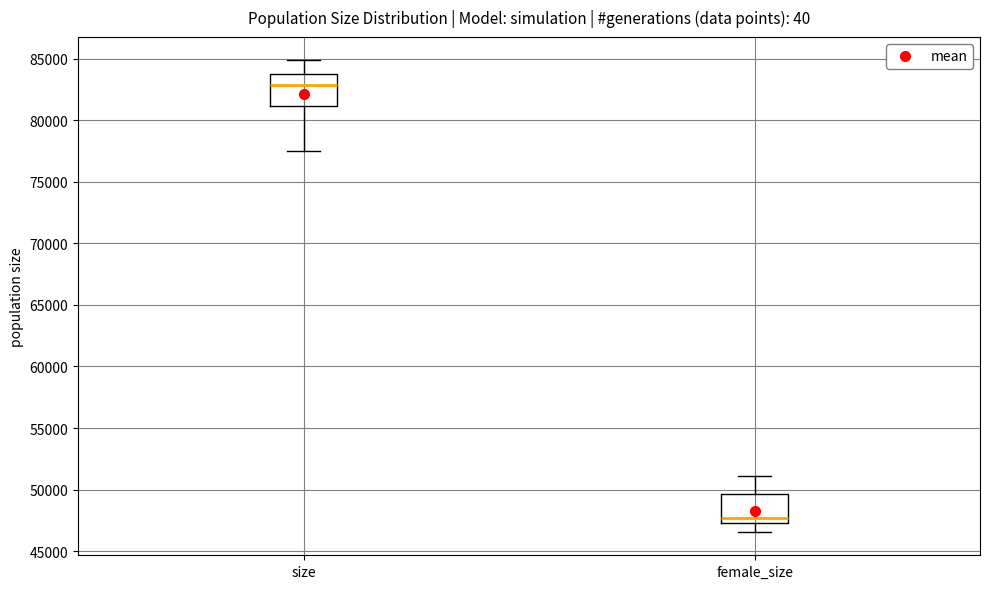

Which box's median line is the lowest?

female_size